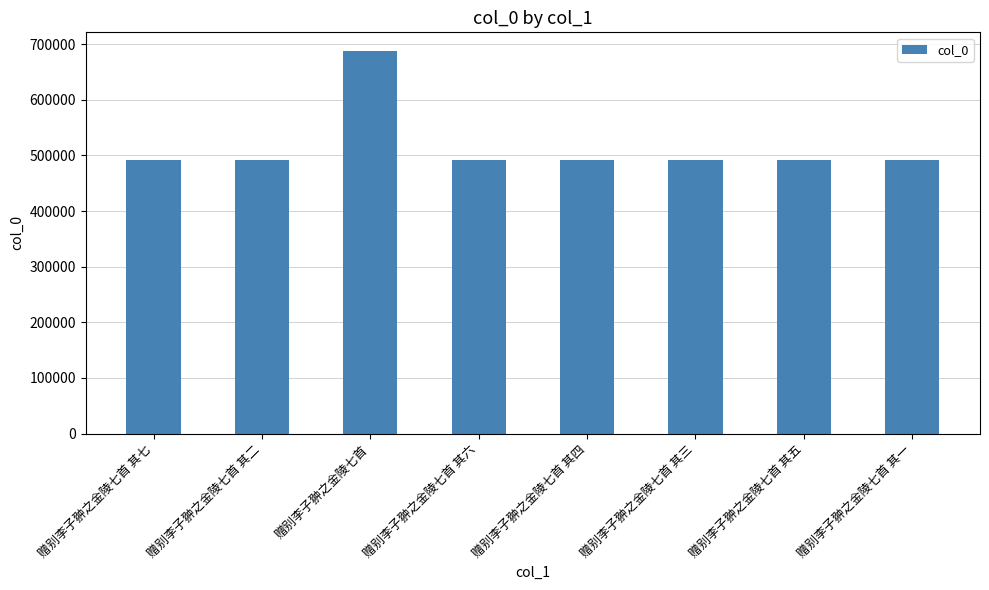

What is the minimum value shown in the chart?

491937